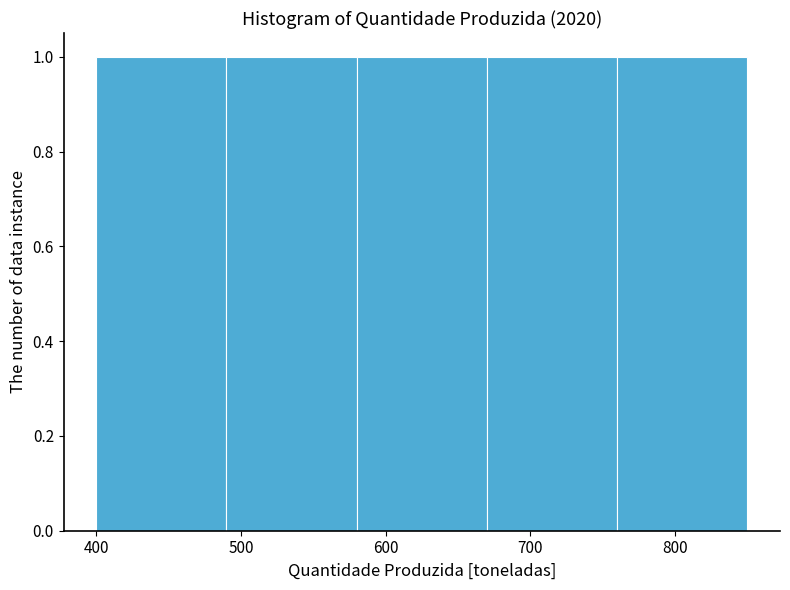

Reading left to right, list every bar in this chart as the range it spans on the x-axis followed by its height. The values are not printed on the chart, so give them approximately, as read against the axis.

400 to 490: 1
490 to 580: 1
580 to 670: 1
670 to 760: 1
760 to 850: 1